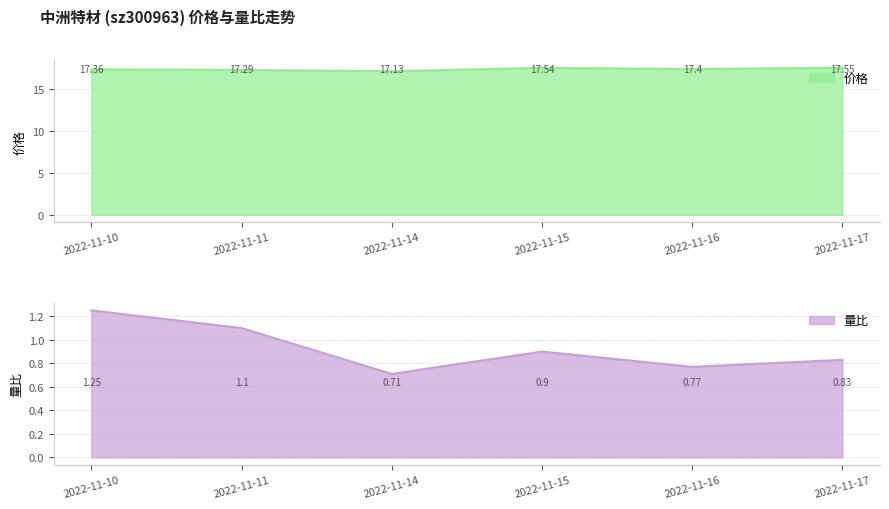

In 价格, how many points are lower than both neighbors (excluding endpoints)?

2